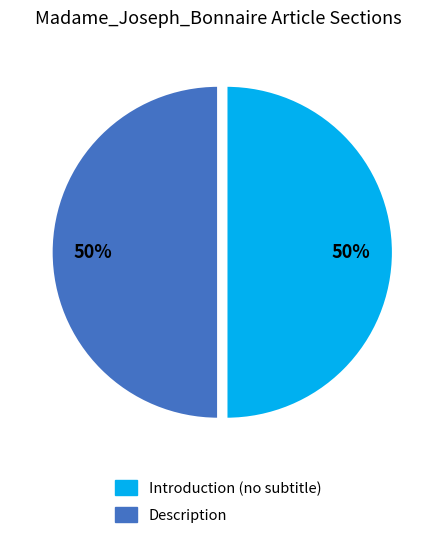

To the nearest percent, what is the combined percentage of Introduction (no subtitle) and Description?

100%